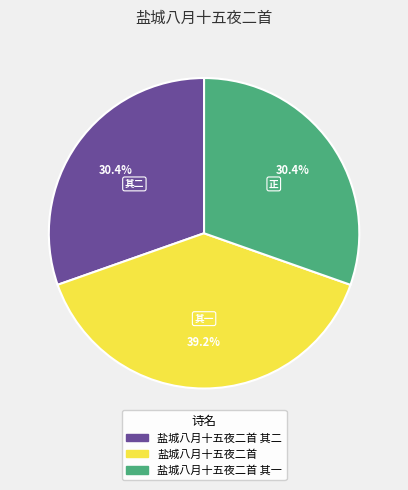

To the nearest percent, what is the average slice percentage?

33%